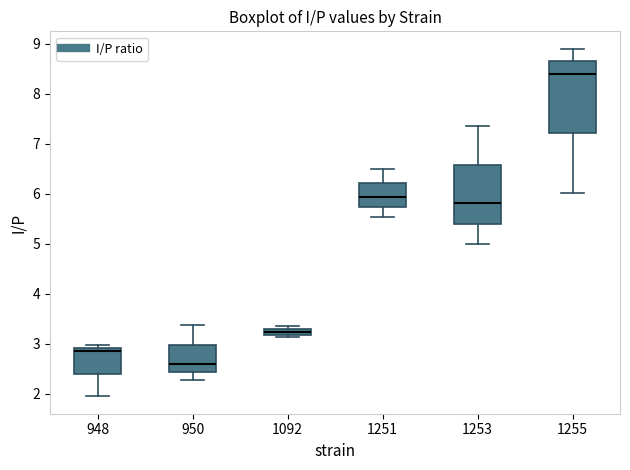

Comparing the boxes themselves (not the whiskers), which one is the tallest?

1255